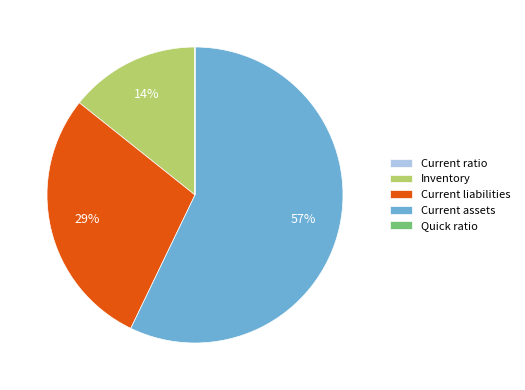

To the nearest percent, what is the combined percentage of Current liabilities and Current assets?

86%